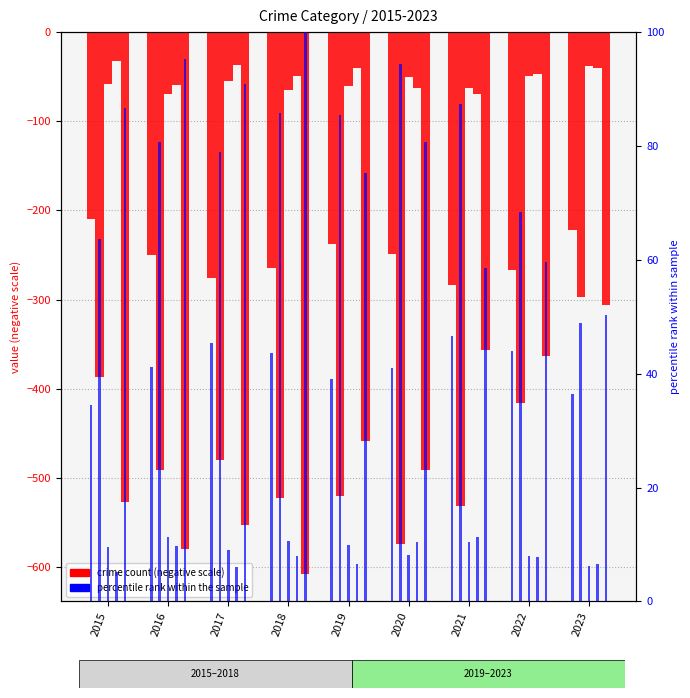

How many bars are there in each group?

5